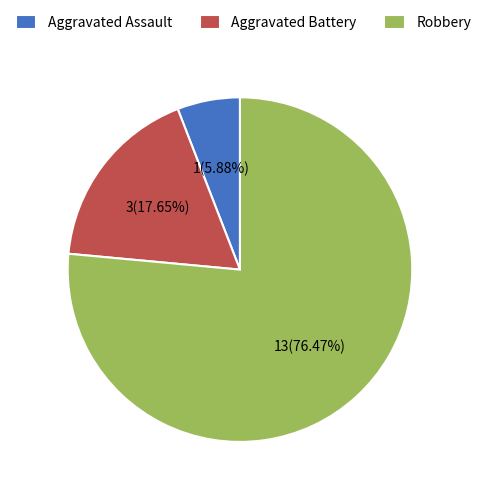

Is there any slice that represents more than half of the pie?

Yes